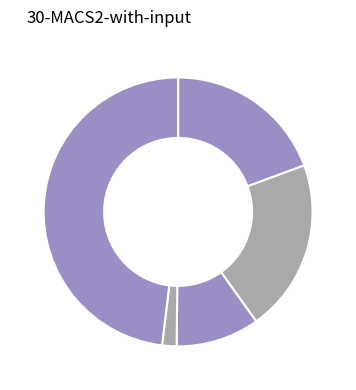

How many segments does this pie chart have?

5